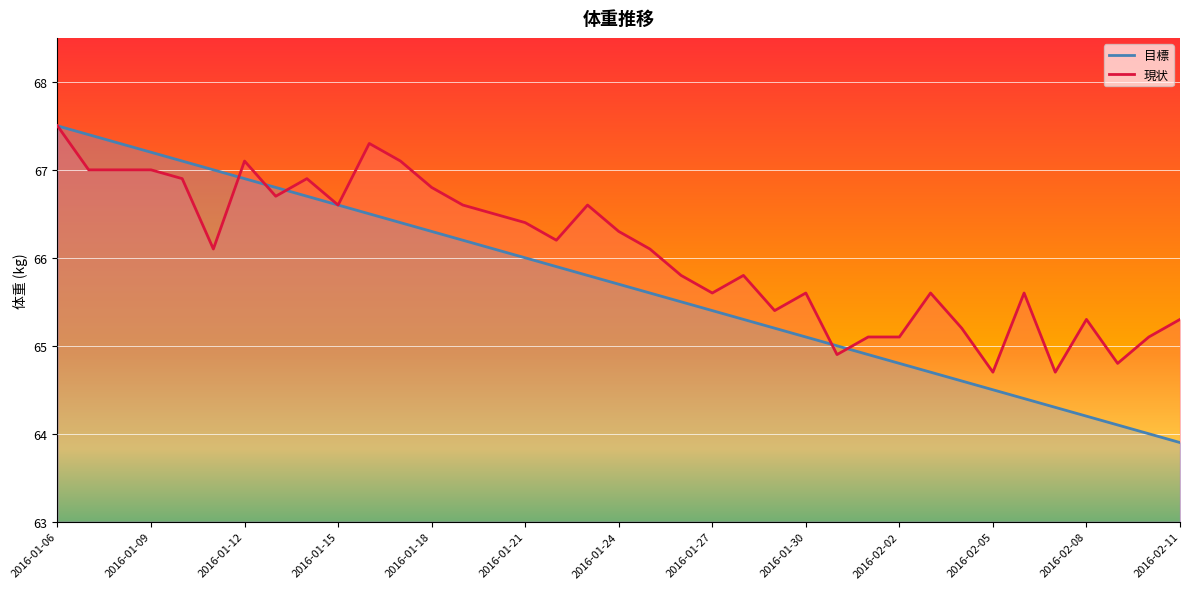

At which label does 現状 first exceed 66?

2016-01-06